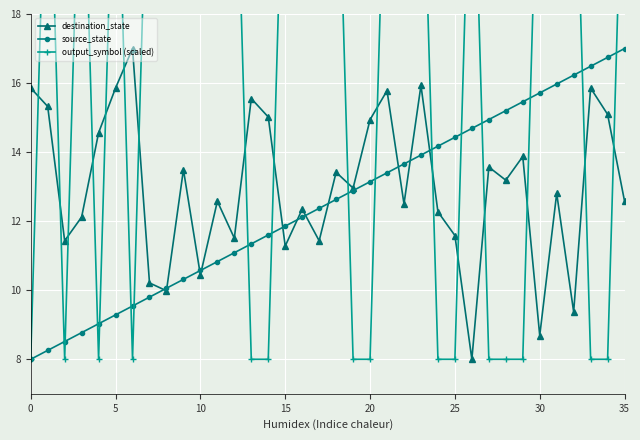

Is it true that destination_state equals 6.8 at 35?

False